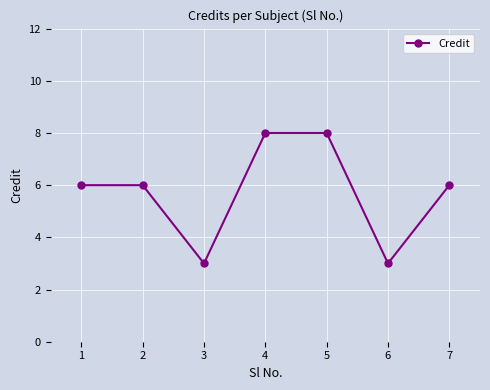

Does the chart display data point markers on the line(s)?

Yes